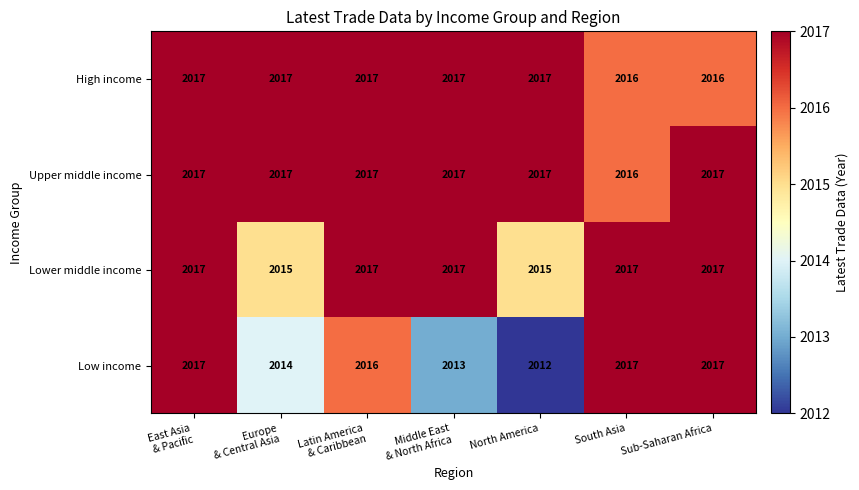

Reading right to left, extract all data points from this chart.

High income: 2016	2016	2017	2017	2017	2017	2017
Upper middle income: 2017	2016	2017	2017	2017	2017	2017
Lower middle income: 2017	2017	2015	2017	2017	2015	2017
Low income: 2017	2017	2012	2013	2016	2014	2017